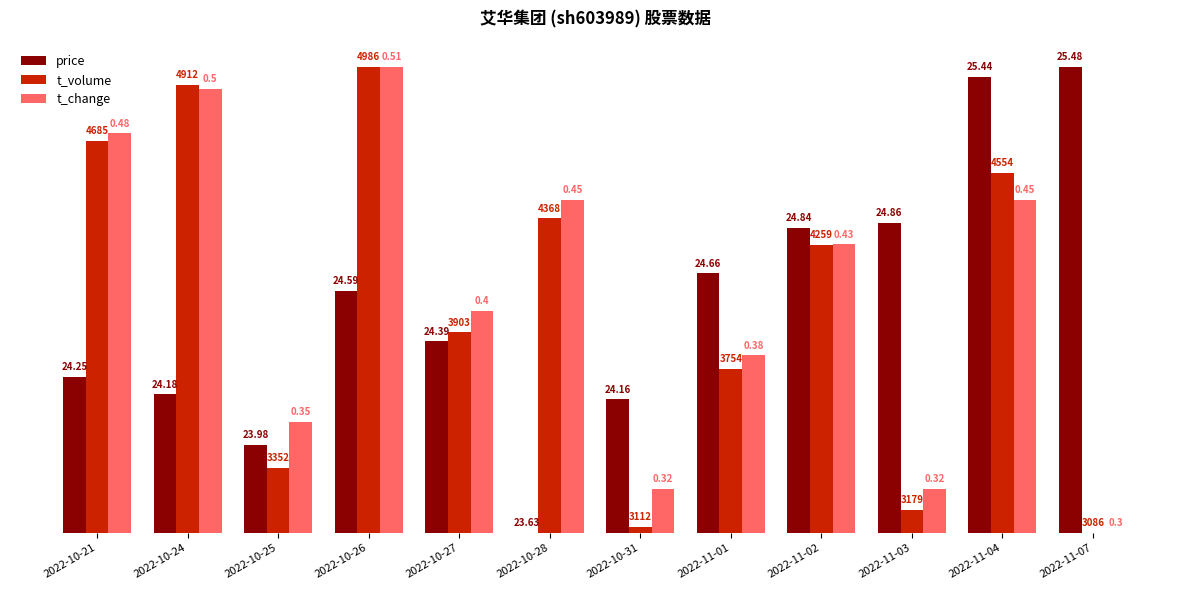

Are the bars grouped side by side (vs. stacked)?

Yes